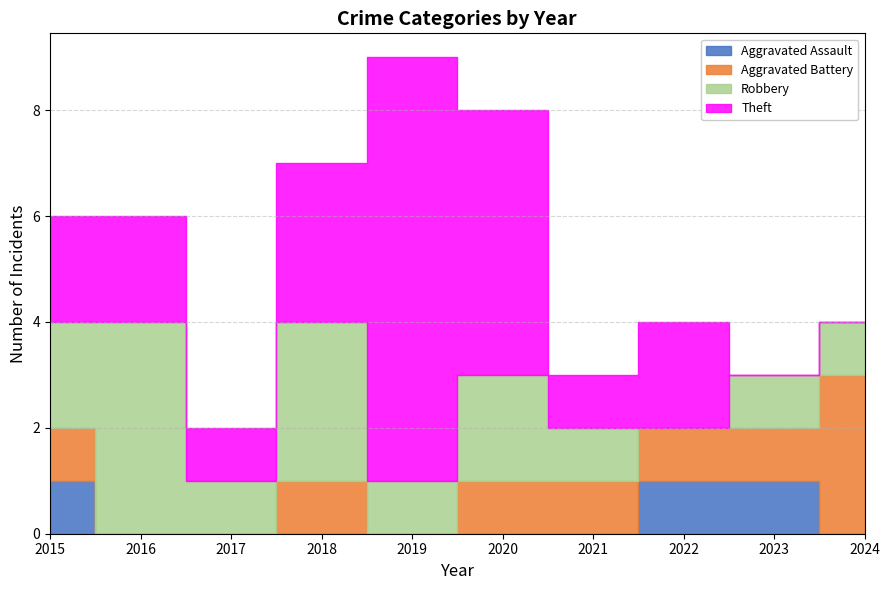

Which series has the largest range (max minus min)?

Theft